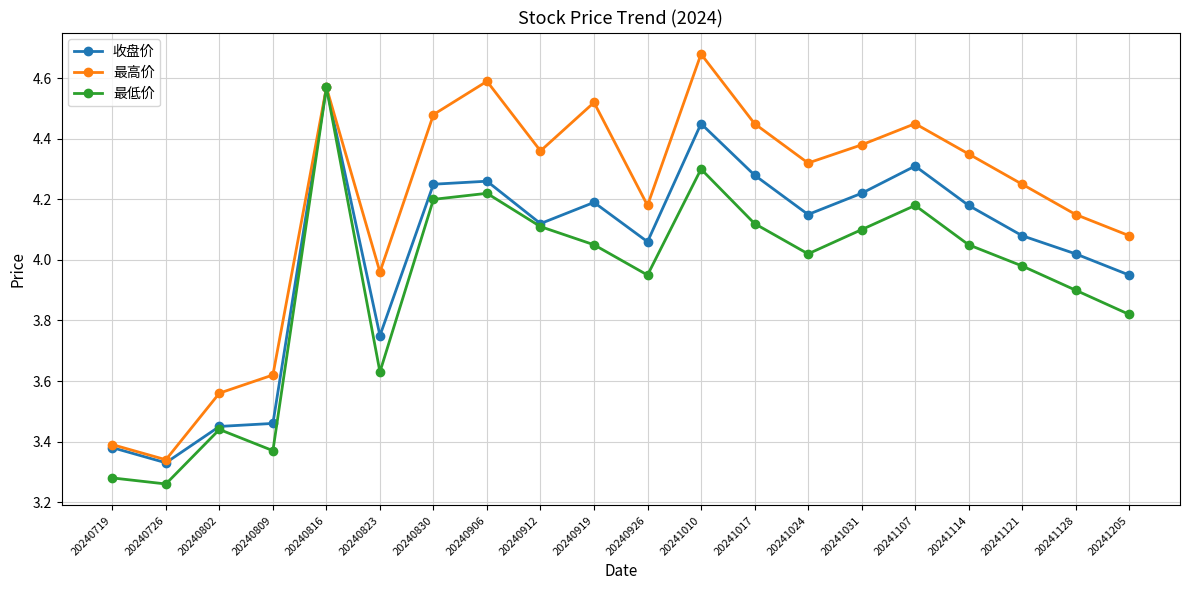

True or false: 收盘价 has a value of 5.5 at 20240719.

False